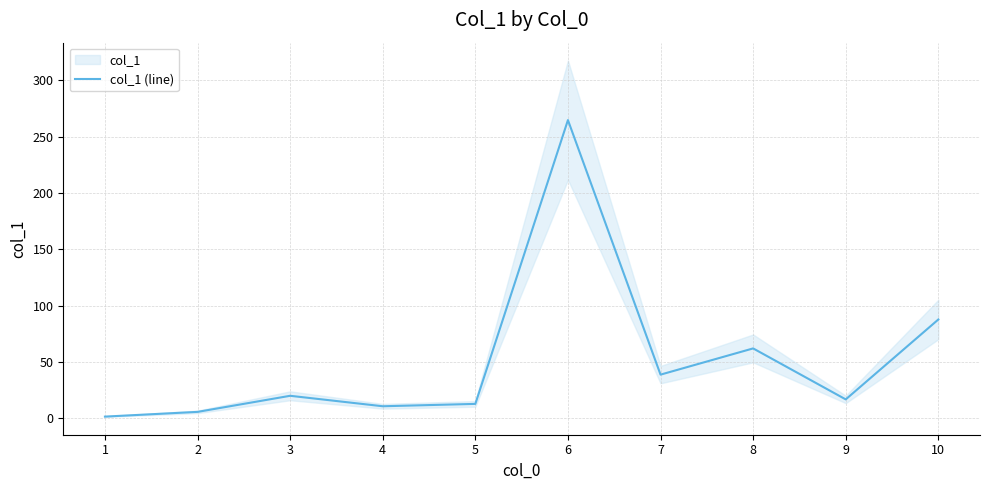

What is the change in value from 2 to 9?

+11.1